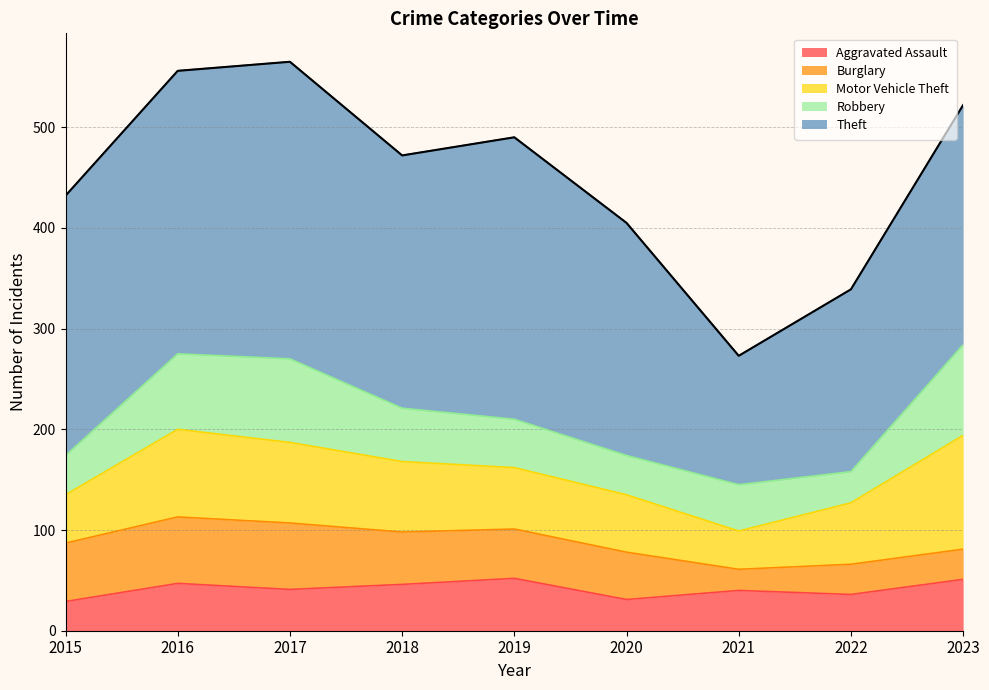

What is the total value across all series at 2021?

273